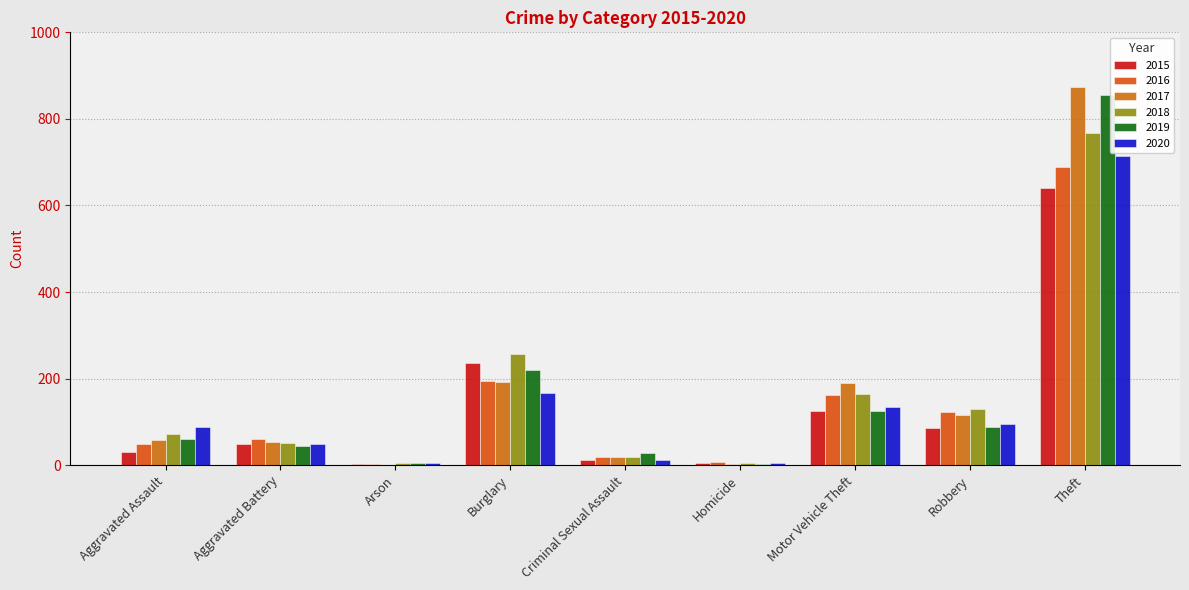

At which label does 2020 reach its minimum?

Arson